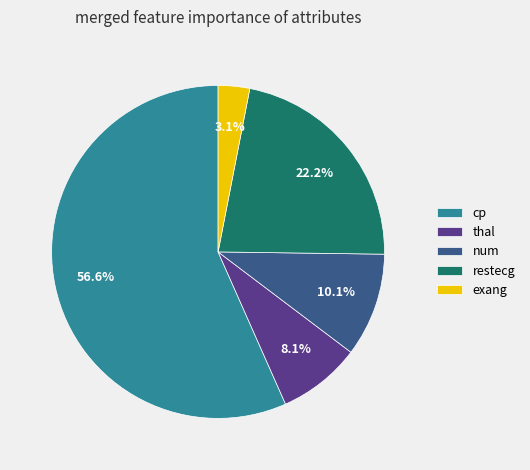

Is there any slice that represents more than half of the pie?

Yes